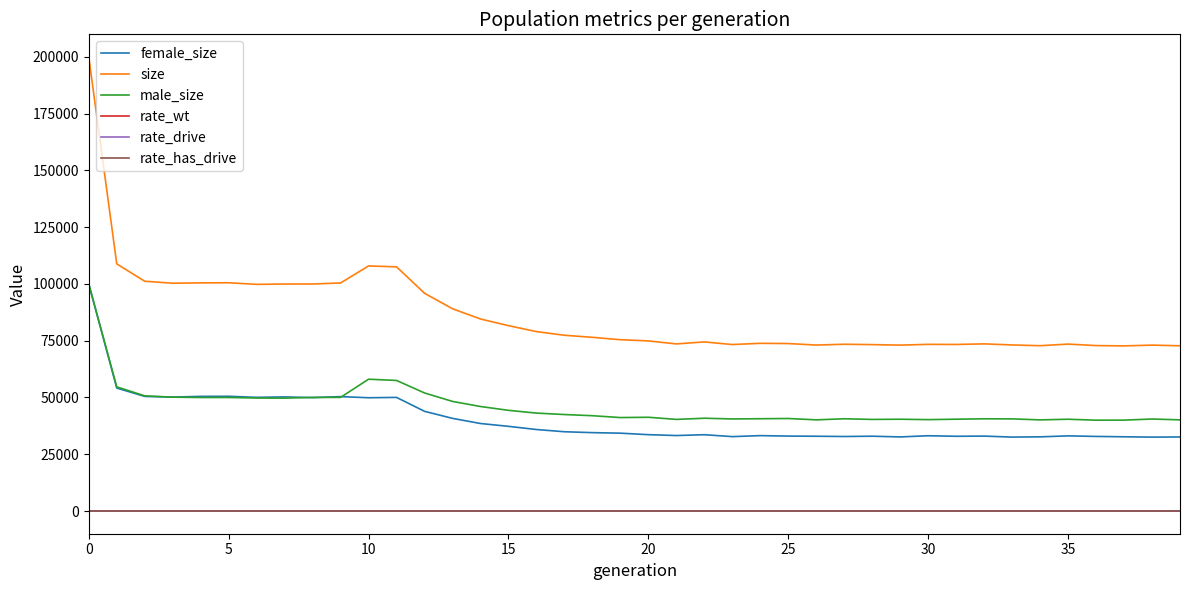

How many lines are shown in the chart?

6